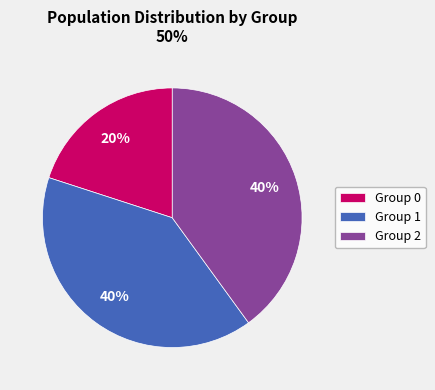

What is the smallest slice in the pie chart?

Group 0